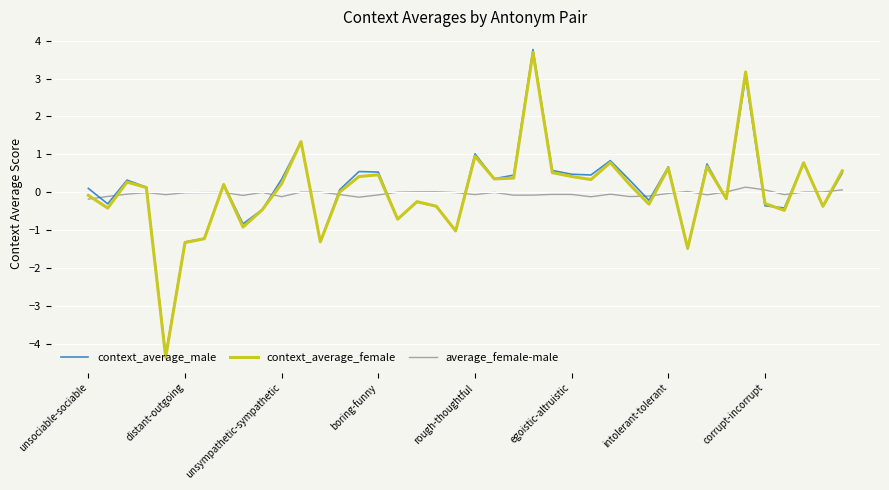

Which series has the largest range (max minus min)?

context_average_male